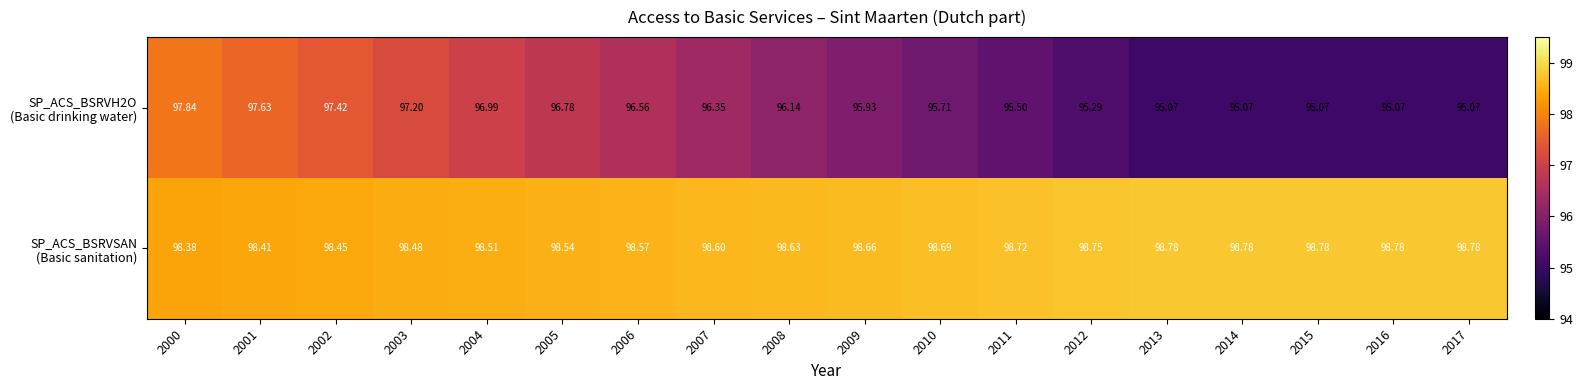

How many categories are shown in the chart?

18